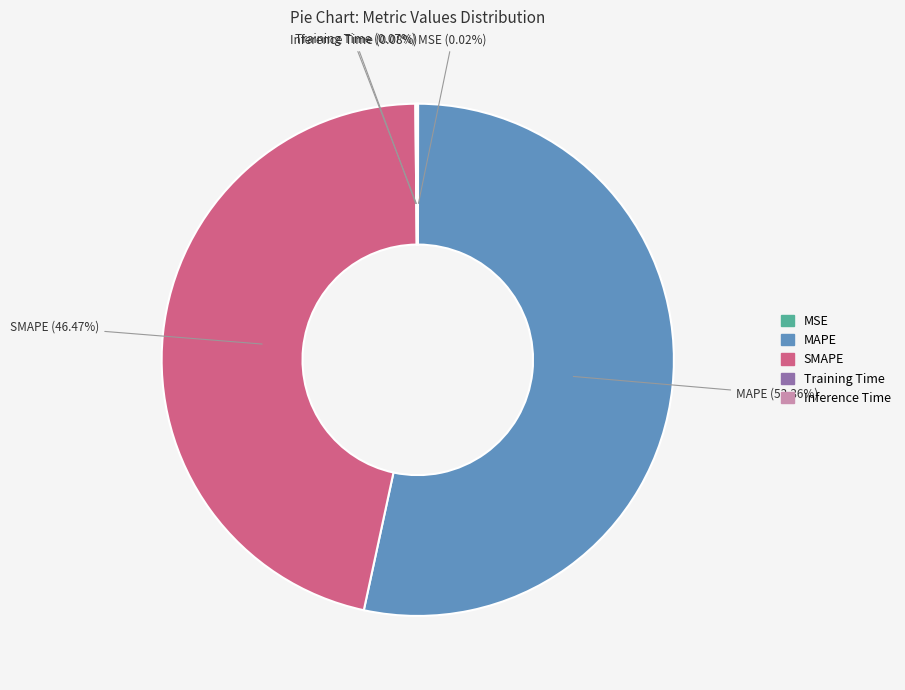

Which category has the biggest portion of the pie?

MAPE